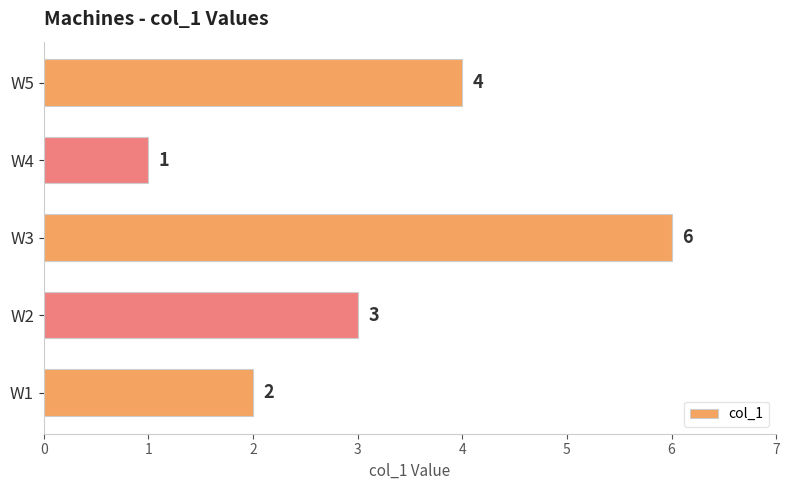

What is the difference between the values at W4 and W5?

3